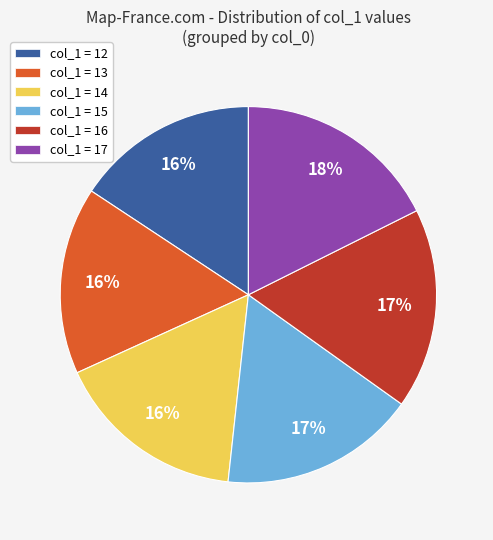

Does col_1 = 16 account for over 50% of the chart?

No